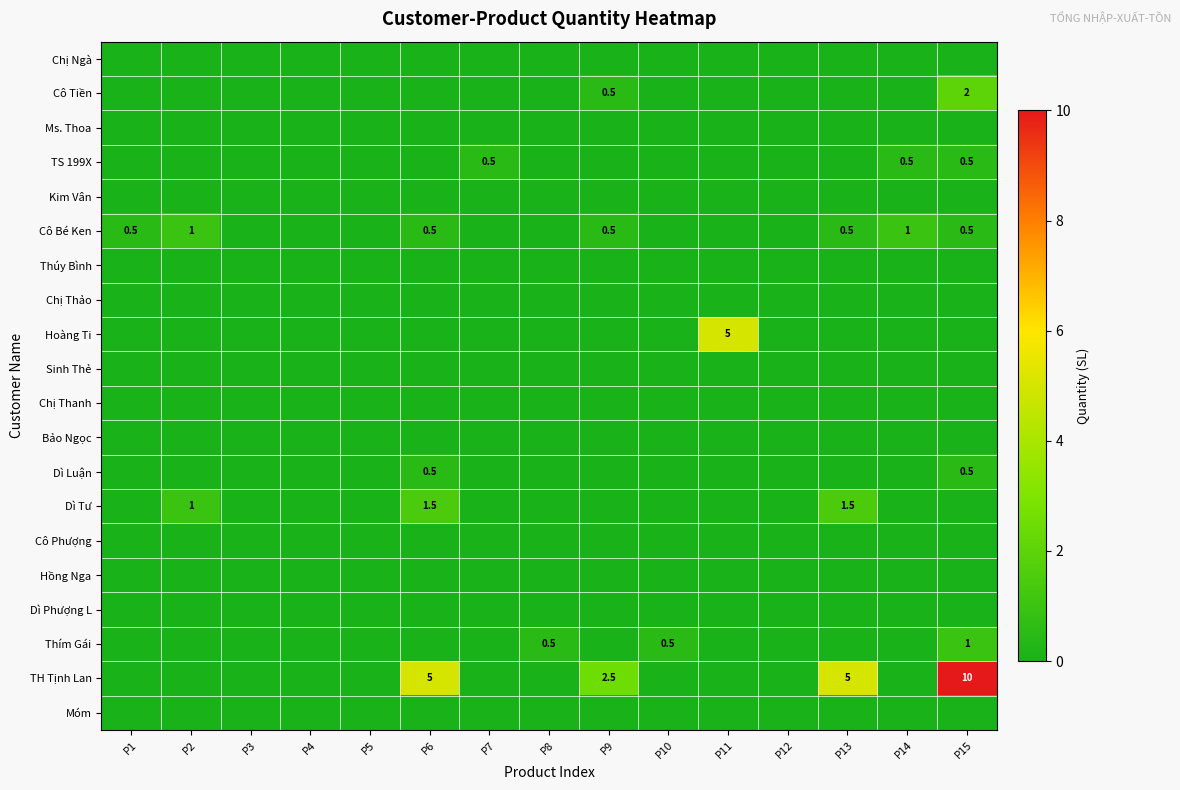

What is the total value across all series at P9?

3.5